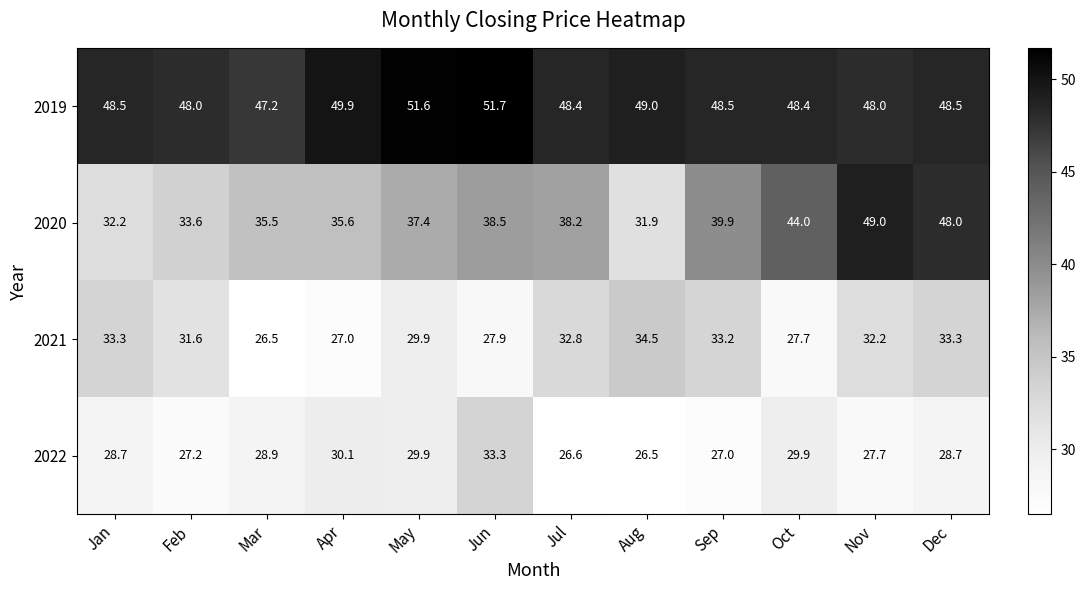

What value does the 2022 series have at Aug?

26.5